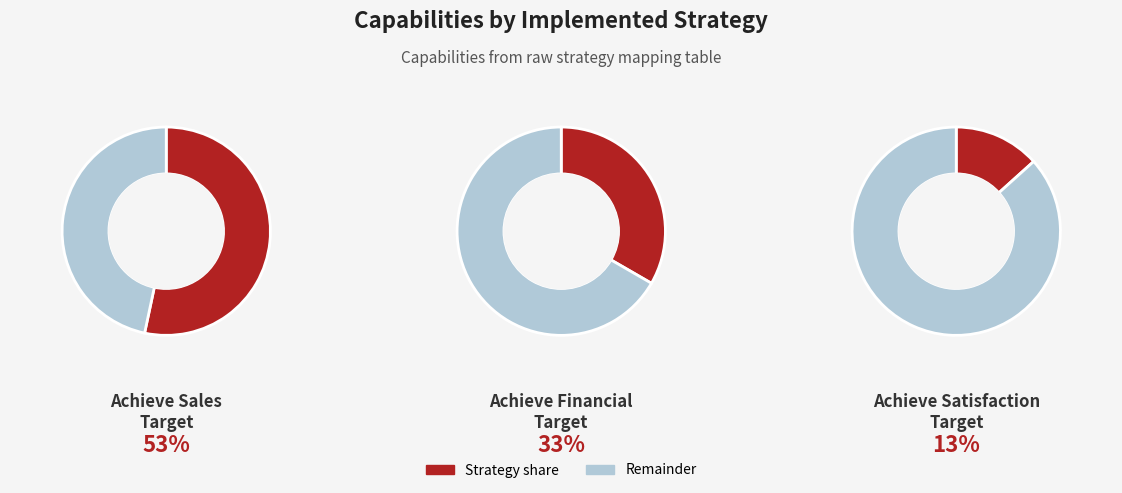

Rank the categories by value from highest to lowest.

Achieve_Sales_Target, Achieve_Financial_Target, Achieve_Satisfaction_Target